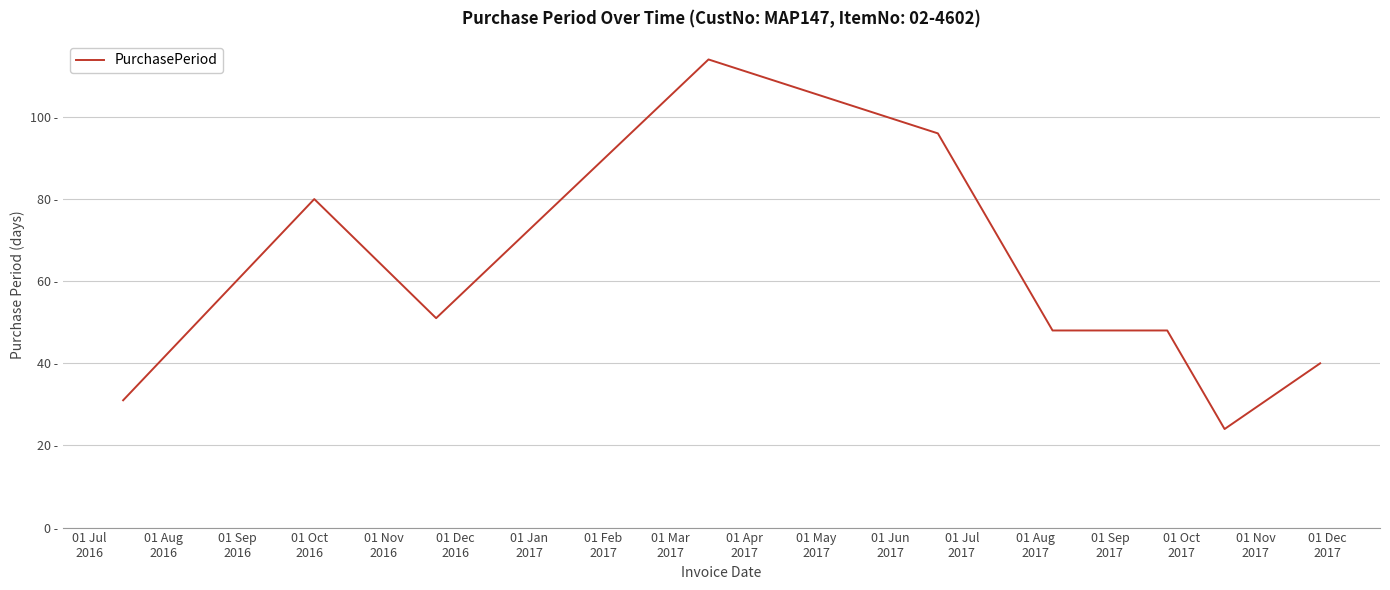

Does the chart have visible grid lines?

Yes